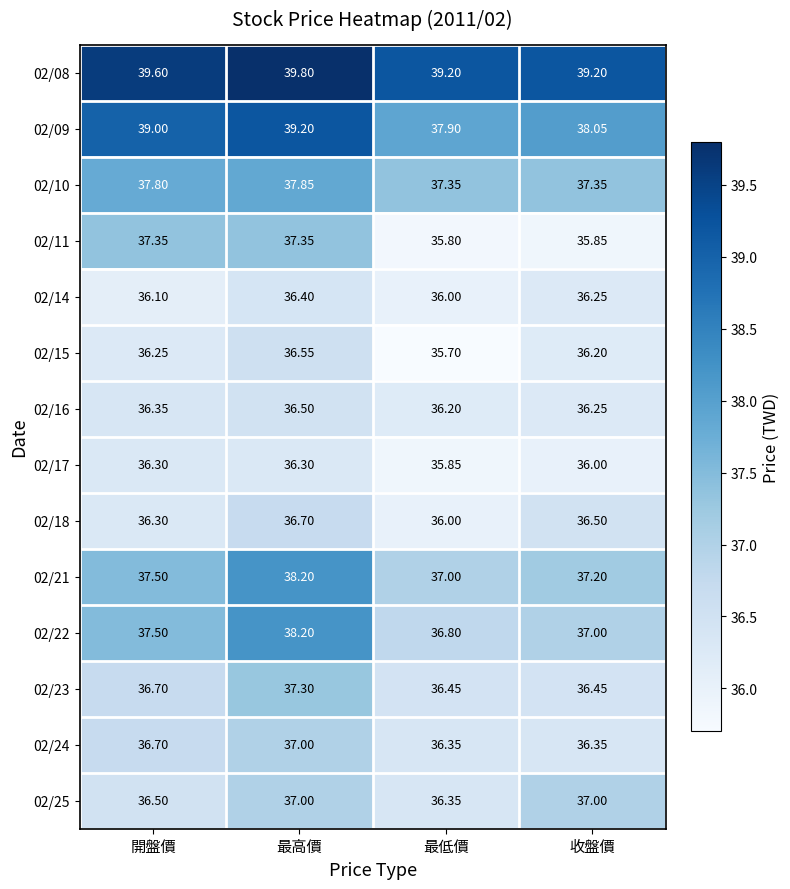

Which series has the largest total across all categories?

02/08